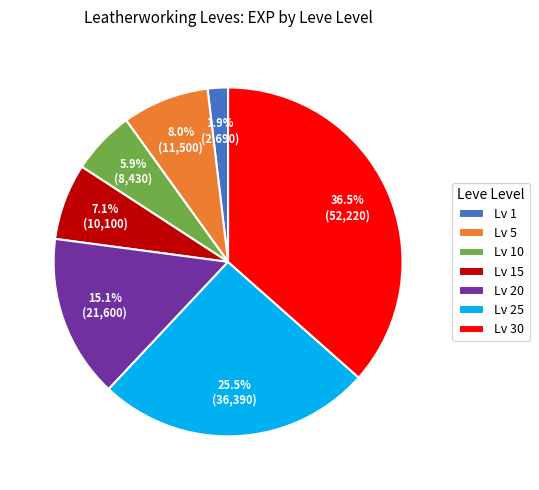

Do Lv 25 and Lv 15 together represent more than half of the pie?

No